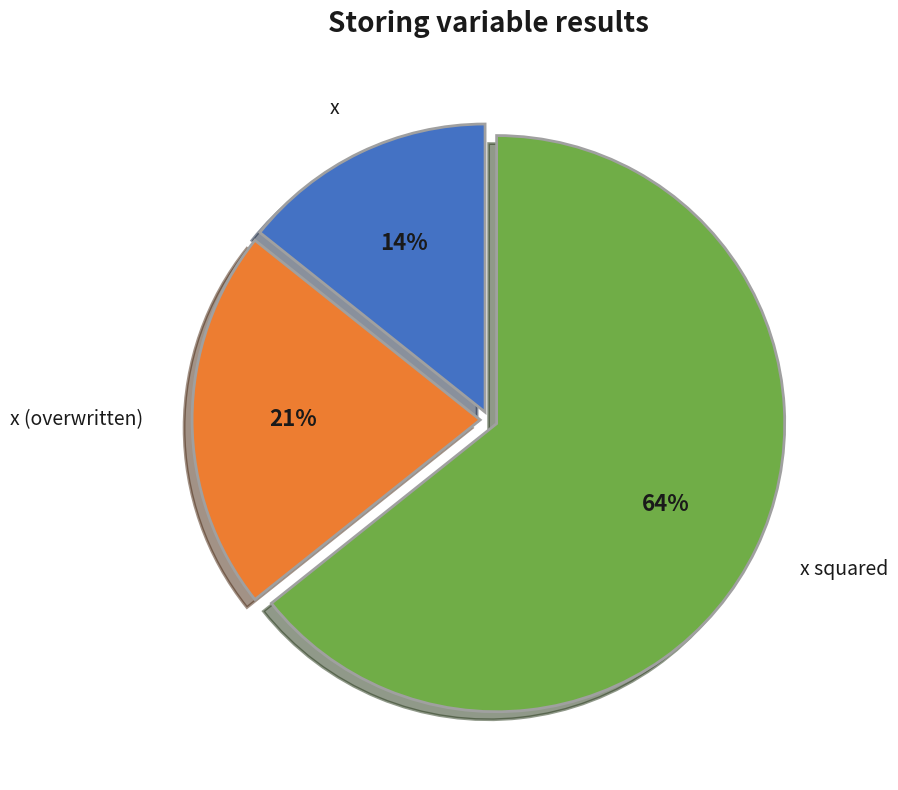

To the nearest percent, what is the average slice percentage?

33%